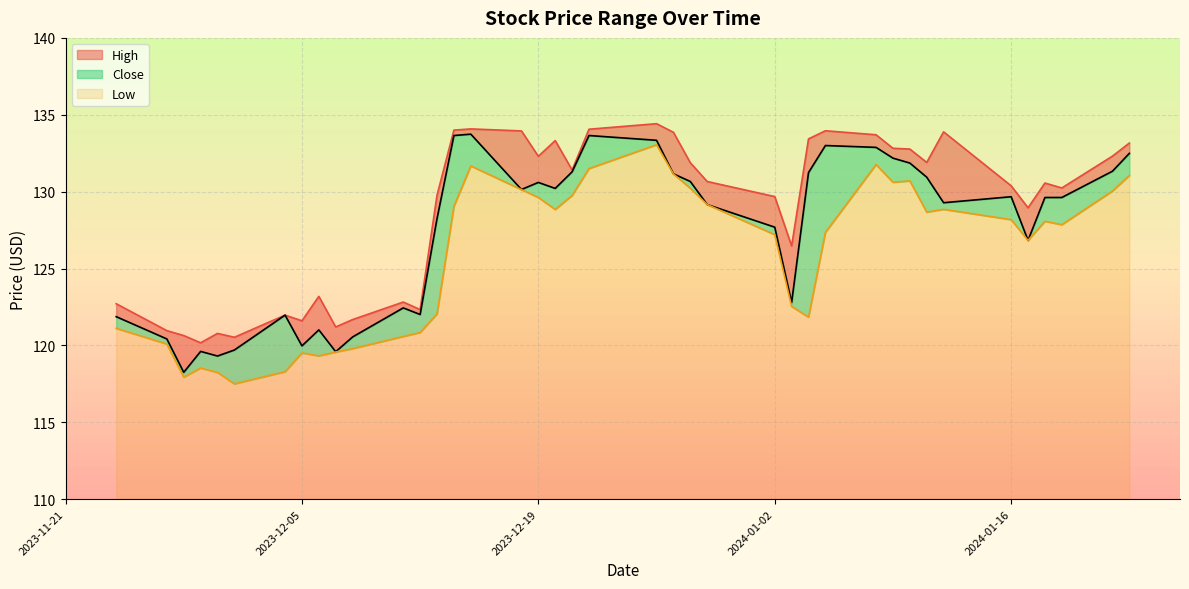

Between 2023-12-08 and 2023-12-13, which series saw the biggest shift?

High